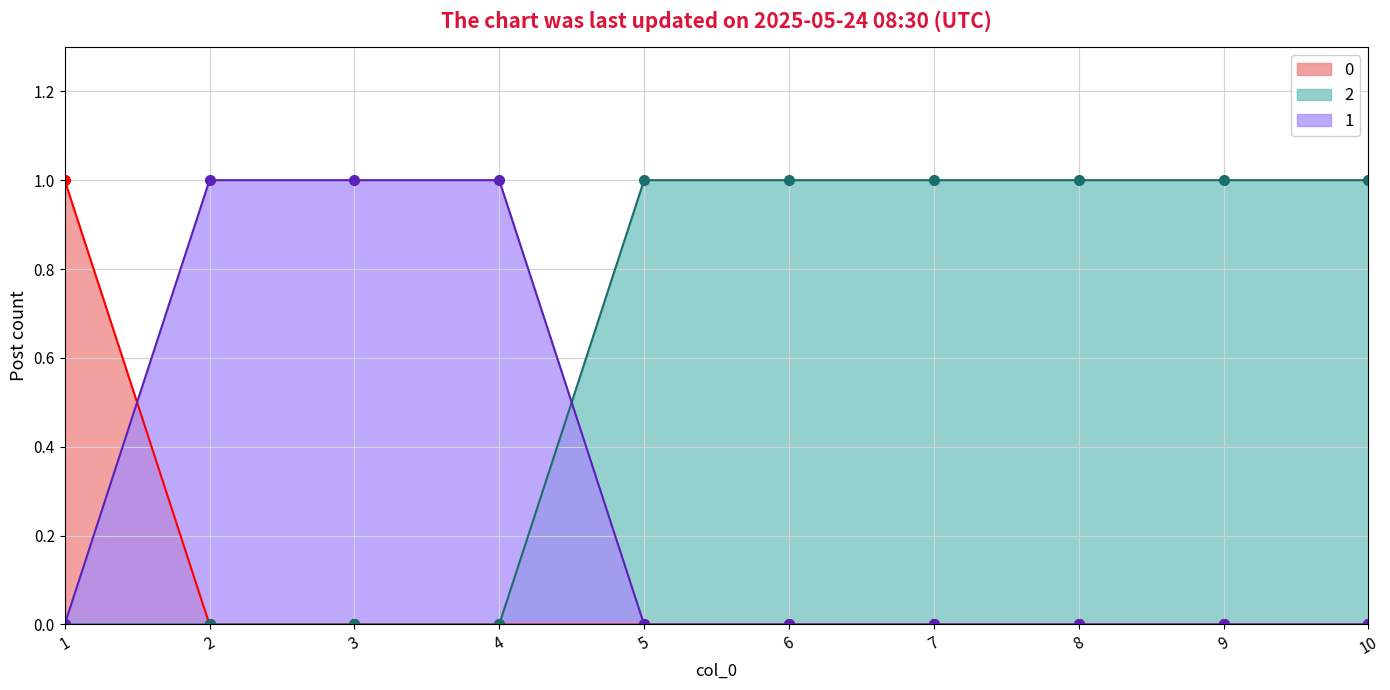

What is the difference between the maximum and minimum values in the 1 series?

1